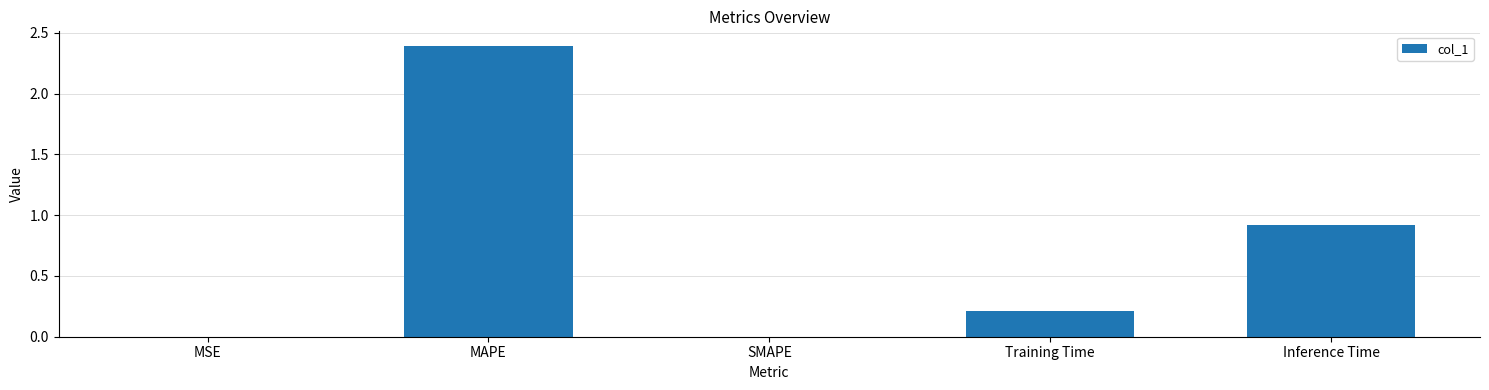

Read the value at Inference Time.

0.9